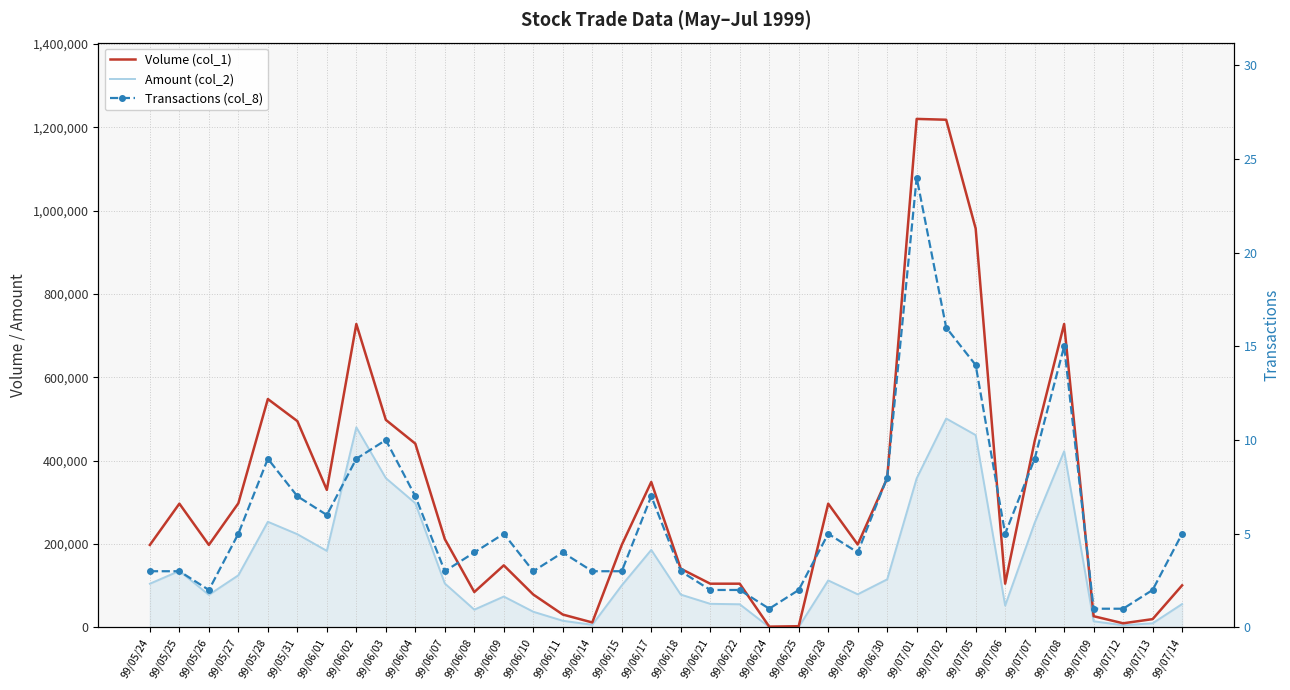

At which category does Volume (col_1) reach its first local valley?

99/05/26